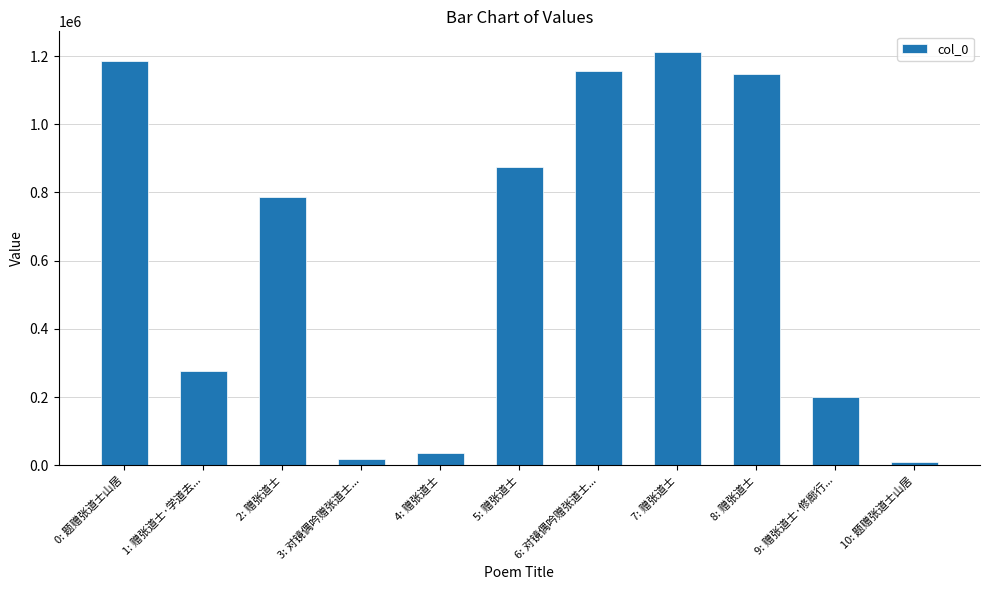

How many data points does each series have?

11